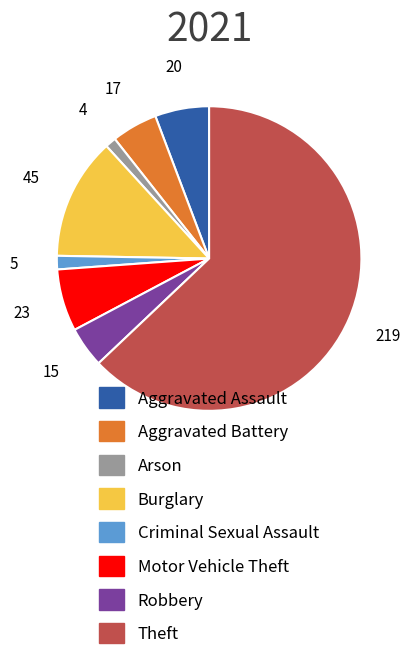

Is there any slice that represents more than half of the pie?

Yes